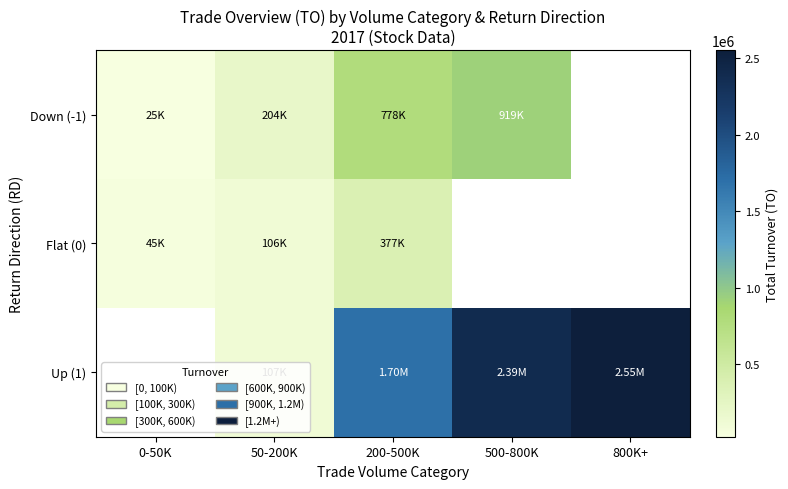

At which label does Up (1) first exceed 1699760?

500-800K